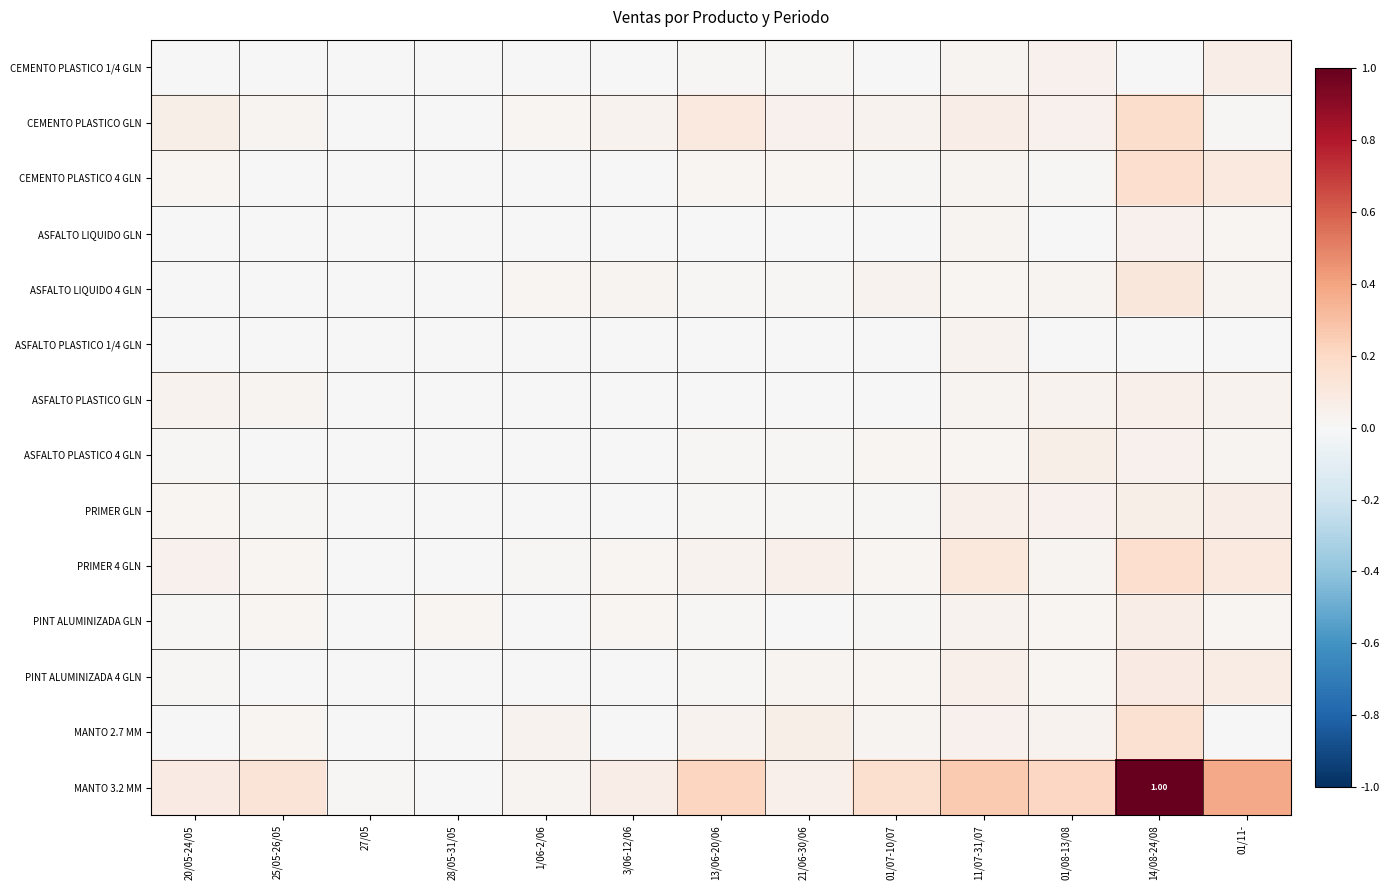

At which category is the sum across all series the highest?

14/08-24/08